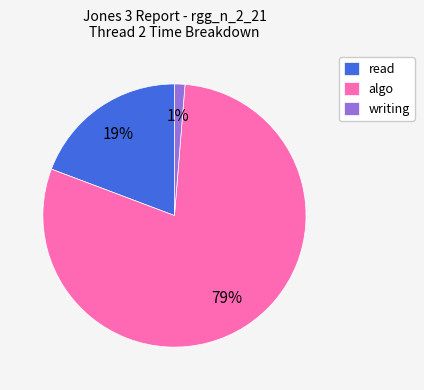

Which category has the biggest portion of the pie?

algo